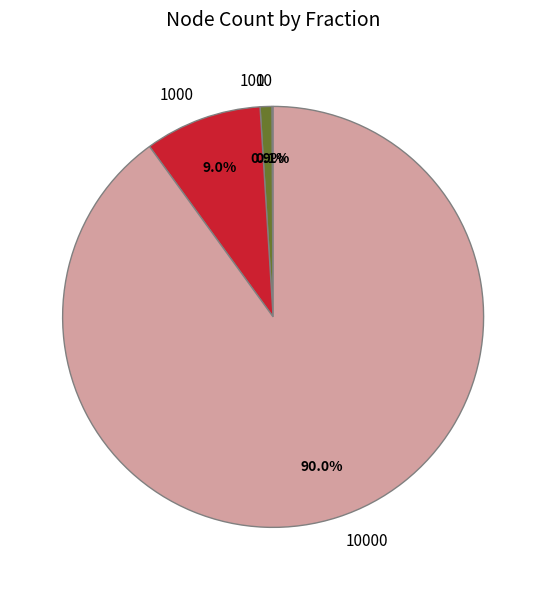

Does any single category account for the majority?

Yes